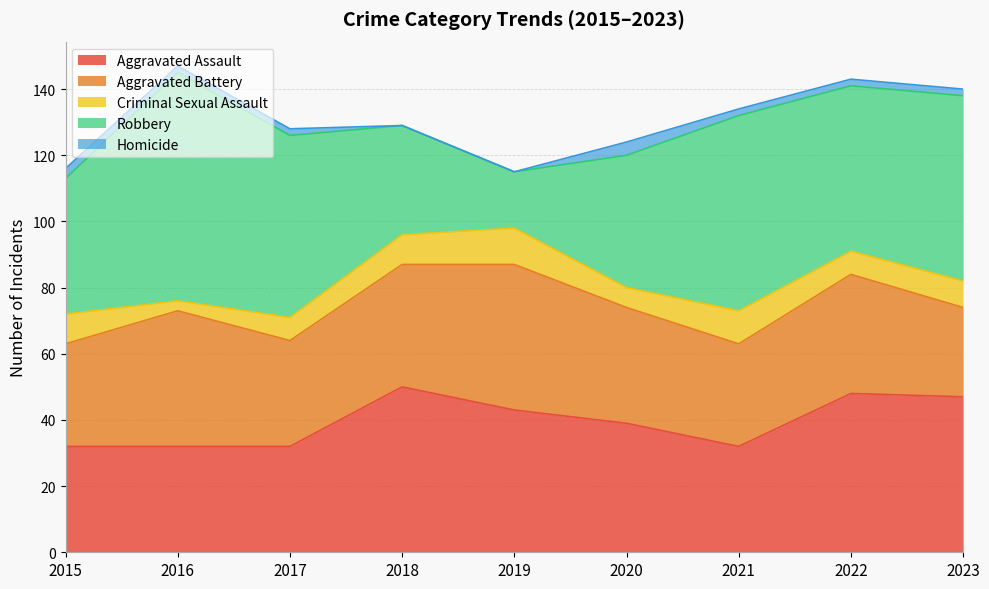

List the series in order of their peak value, highest first.

Robbery, Aggravated Assault, Aggravated Battery, Criminal Sexual Assault, Homicide